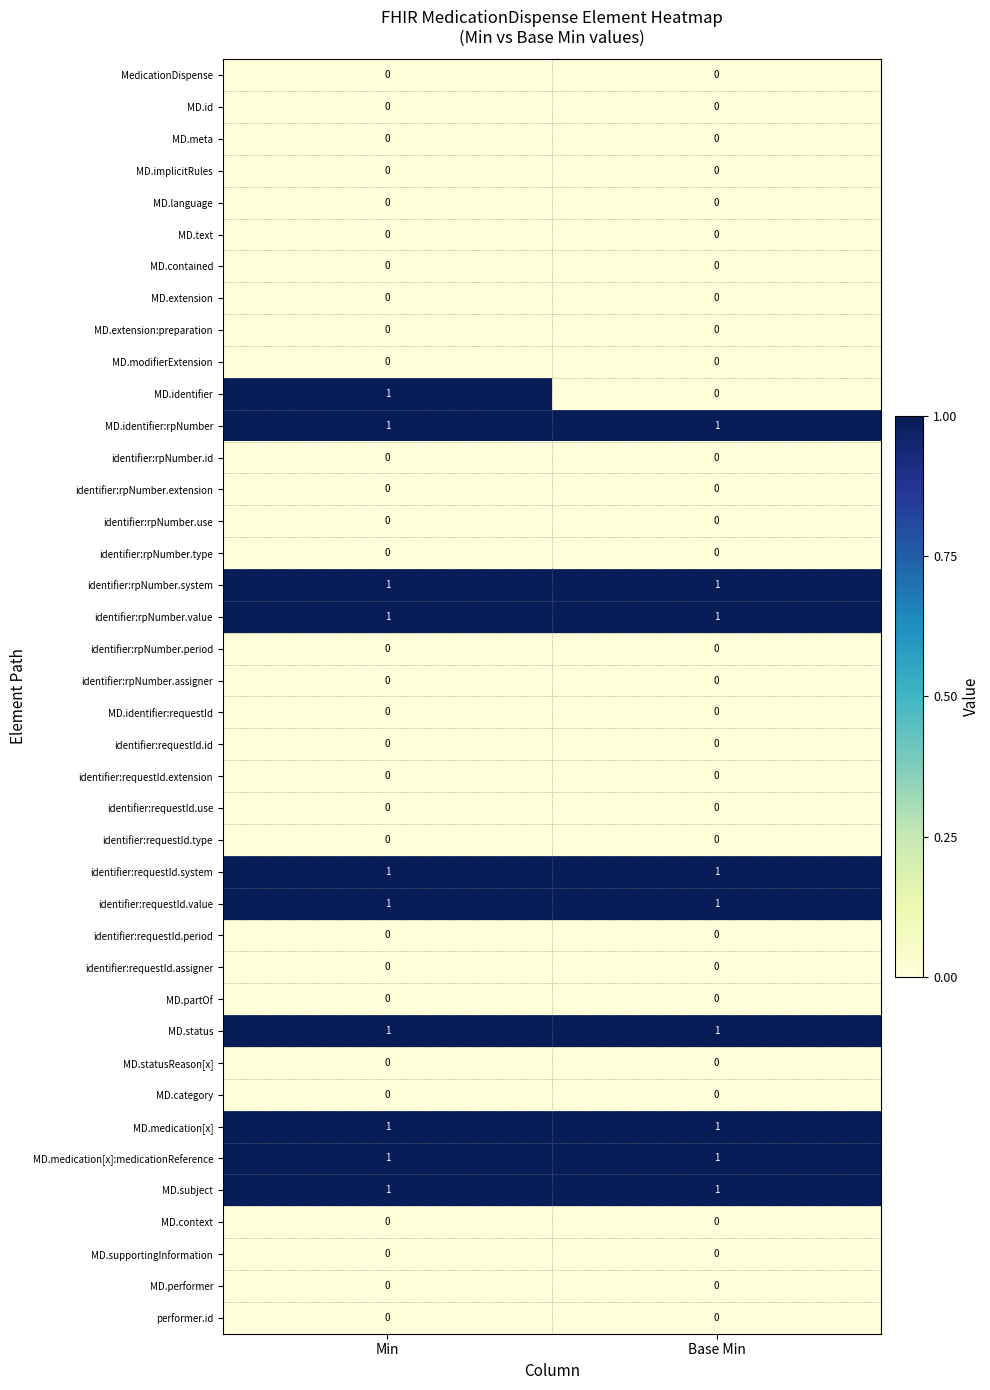

Is the value of identifier:rpNumber.id at Min greater than the value of identifier:rpNumber.value at Base Min?

No